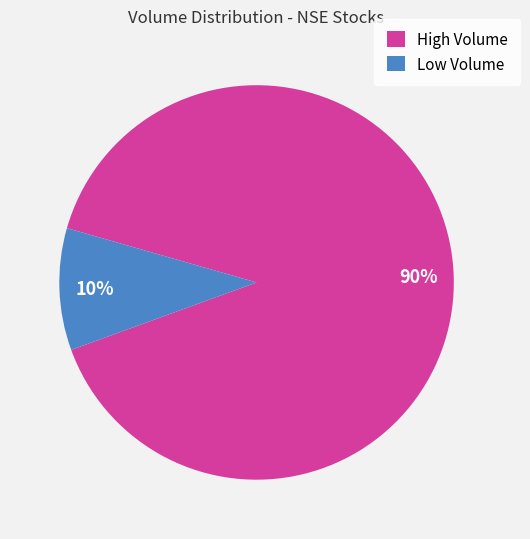

Rank the categories by value from highest to lowest.

High Volume, Low Volume